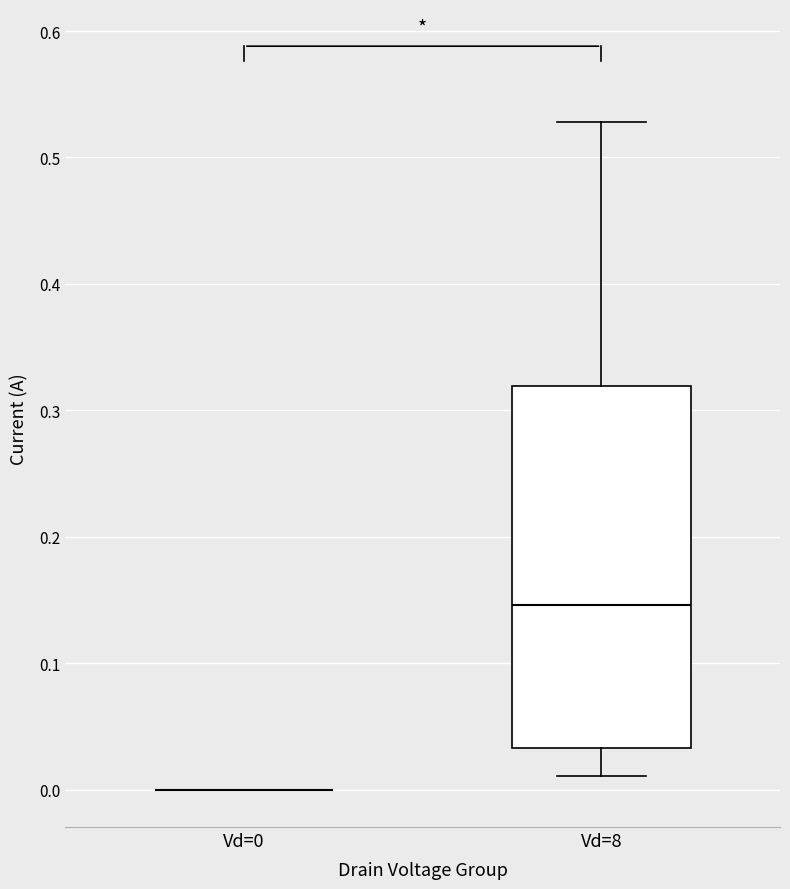

Reading left to right, transcribe this box plot: for each box, give where its median line is, the range the box spans, and where its two whiskers end, as read against the y-axis. The values are not printed on the chart, so give them approximately, as read against the axis.

Vd=0: box collapsed to a line at 0.00, whiskers 0.00 to 0.00
Vd=8: median 0.15, box 0.03 to 0.32, whiskers 0.01 to 0.53